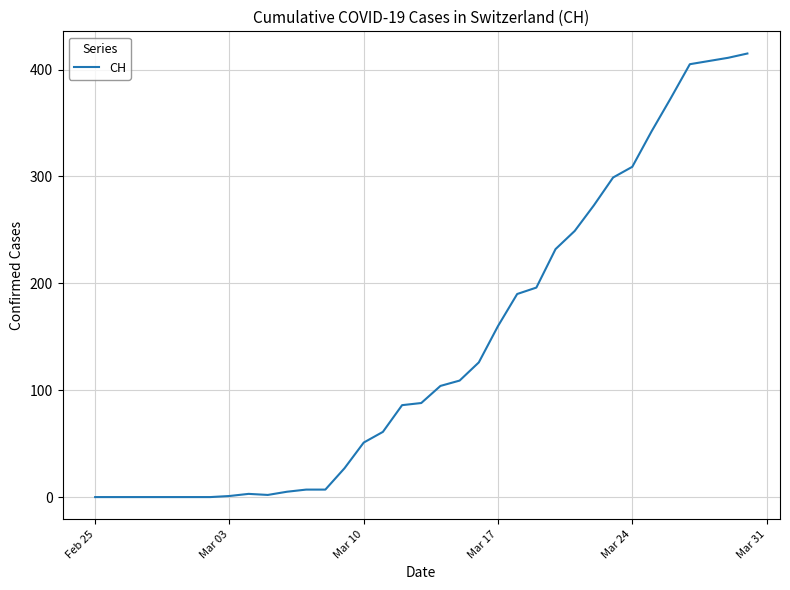

What is the maximum value shown in the chart?

415